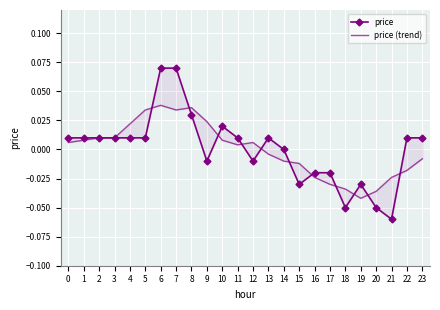

Reading left to right, list all the values displayed in this chart.

price: 0.0	0.0	0.0	0.0	0.0	0.0	0.1	0.1	0.0	-0.0	0.0	0.0	-0.0	0.0	0.0	-0.0	-0.0	-0.0	-0.1	-0.0	-0.1	-0.1	0.0	0.0
price (trend): 0.0	0.0	0.0	0.0	0.0	0.0	0.0	0.0	0.0	0.0	0.0	0.0	0.0	-0.0	-0.0	-0.0	-0.0	-0.0	-0.0	-0.0	-0.0	-0.0	-0.0	-0.0